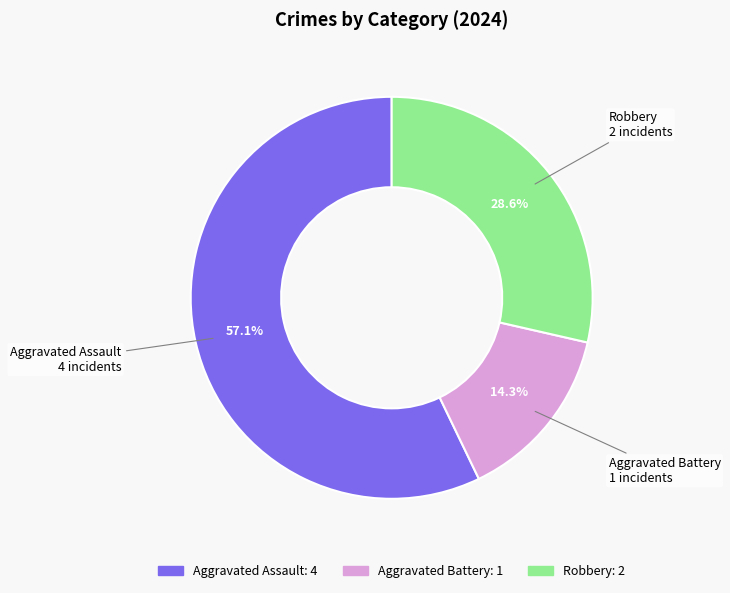

How many slices are in this pie chart?

3